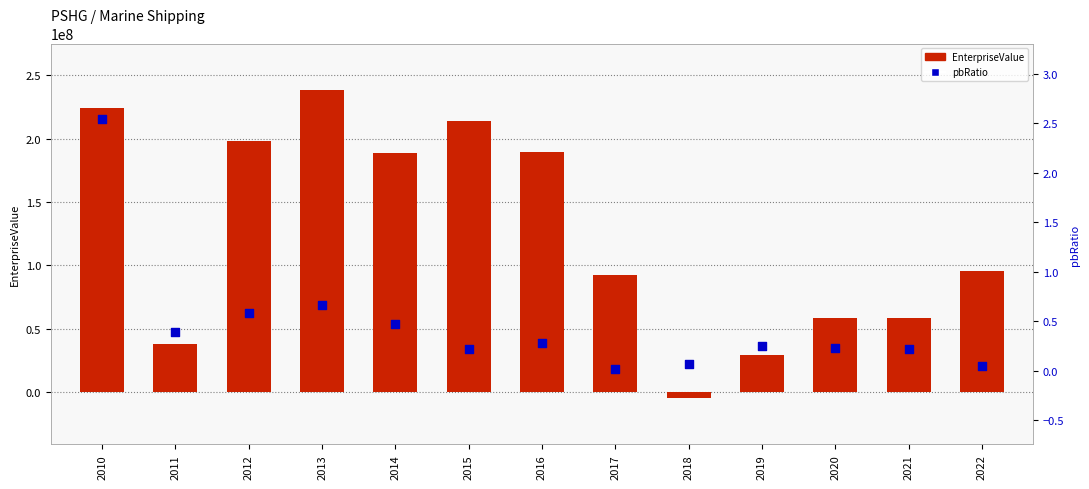

Which series contains the lowest Y value?

EnterpriseValue